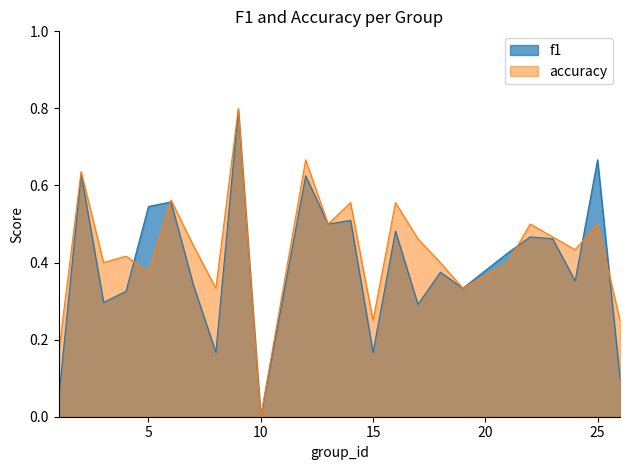

The value of accuracy at 17 is 0.5. True or false?

True